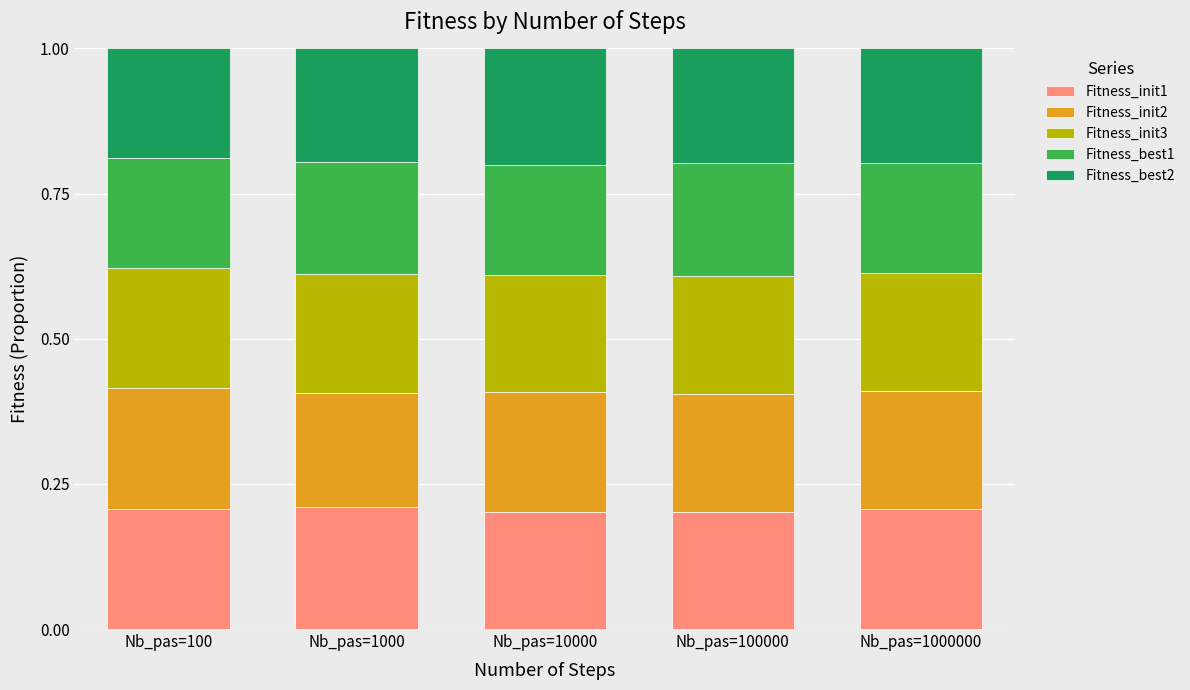

How many bars are there in total?

5